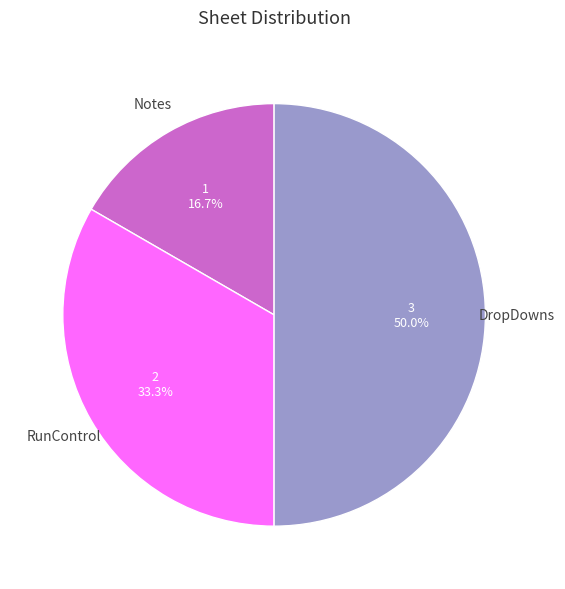

To the nearest percent, what percentage of the pie is RunControl?

33%